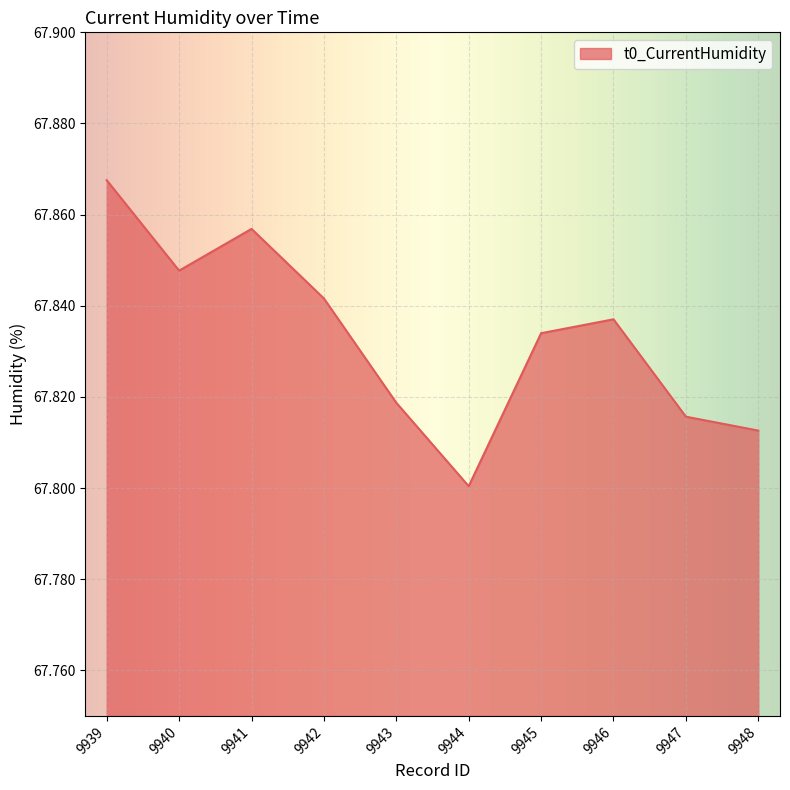

Rank the categories by value from lowest to highest.

9944, 9948, 9947, 9943, 9945, 9946, 9942, 9940, 9941, 9939